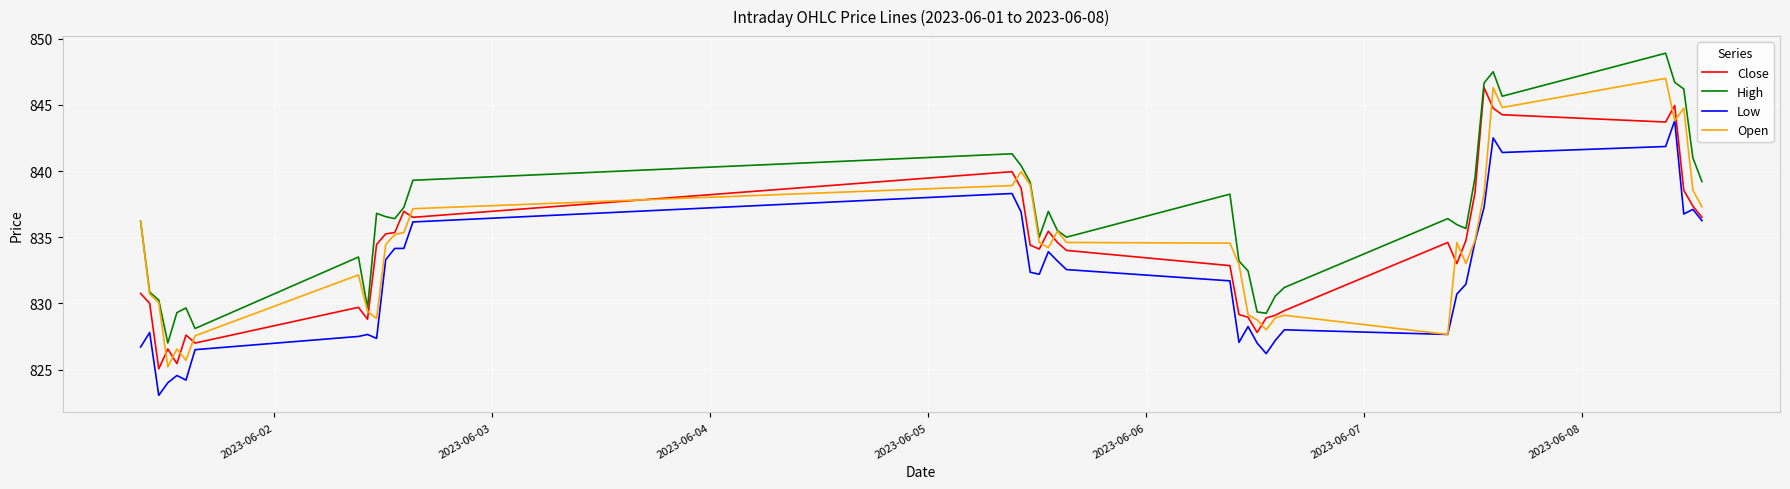

Which series has the largest total across all categories?

High